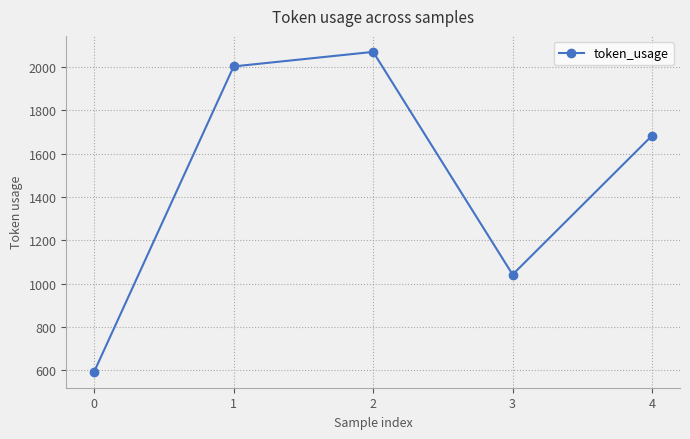

Read the value at 4, to the nearest 100.

1700